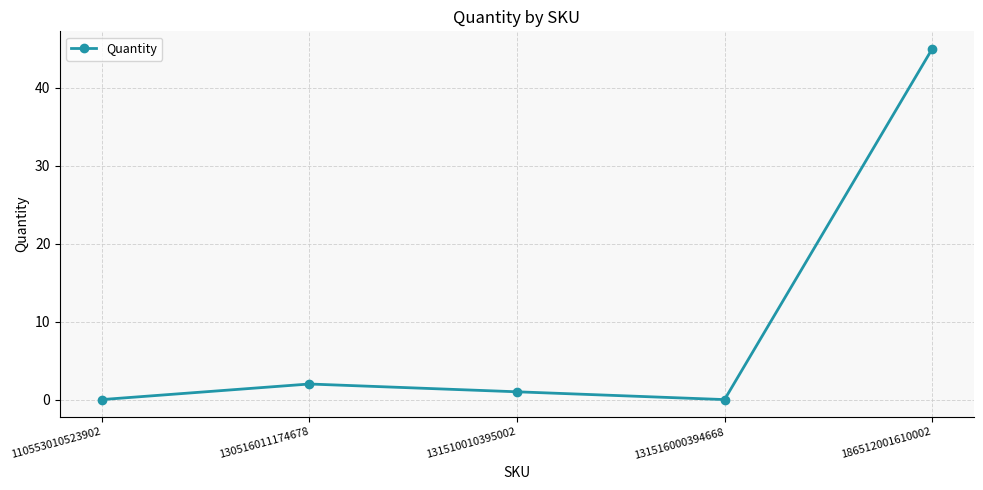

What is the change in value from 110553010523902 to 130516011174678?

+2